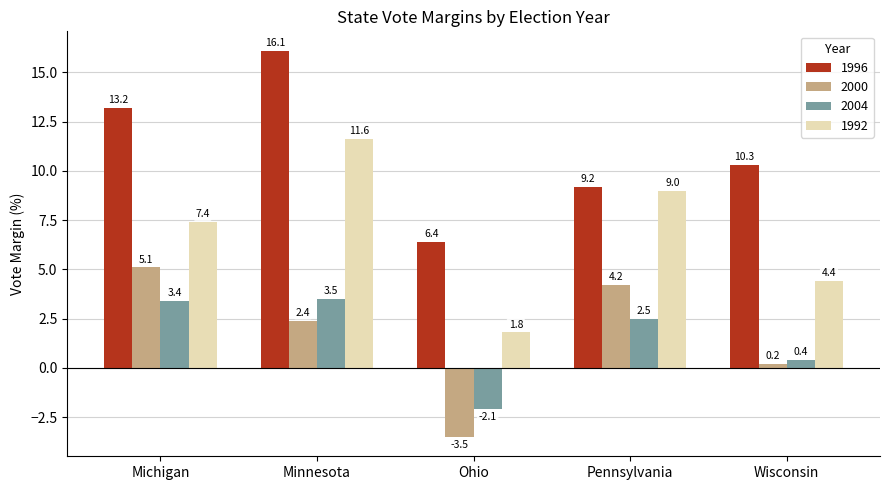

Is it true that 1996 equals 19.8 at Michigan?

False